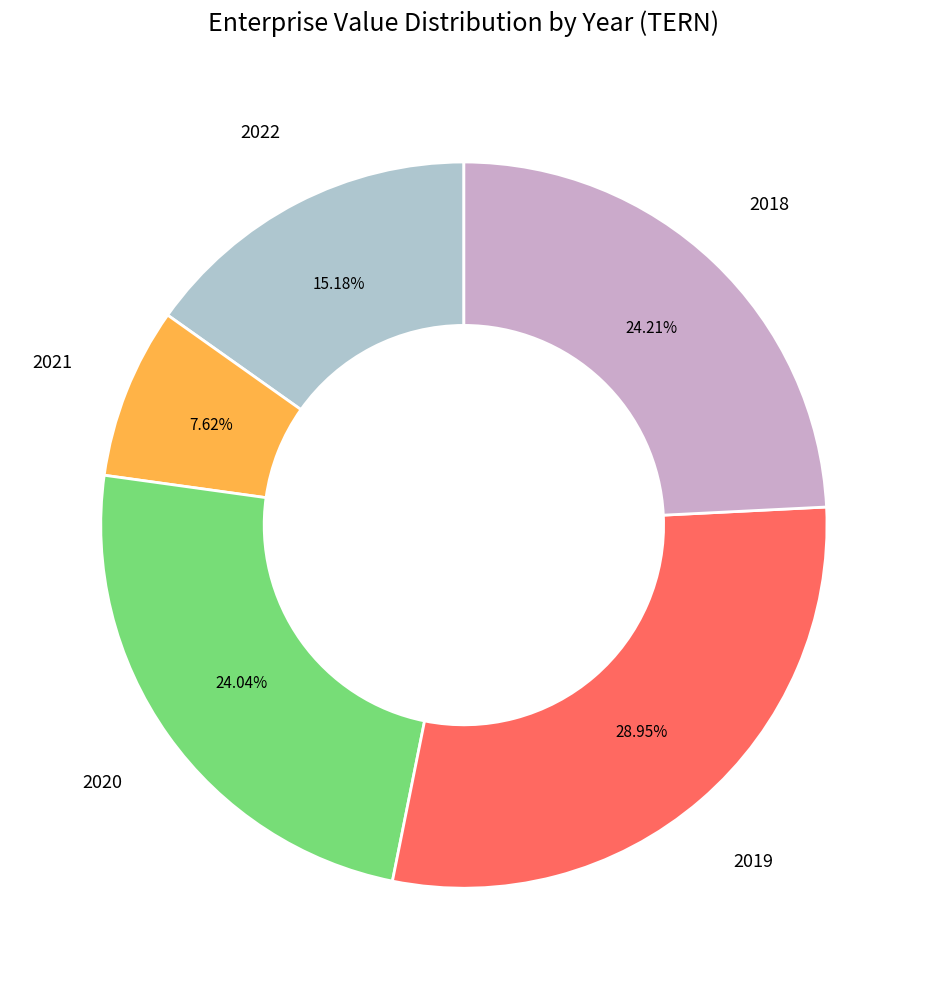

To the nearest percent, what is the difference between the largest and smallest slice percentages?

21%